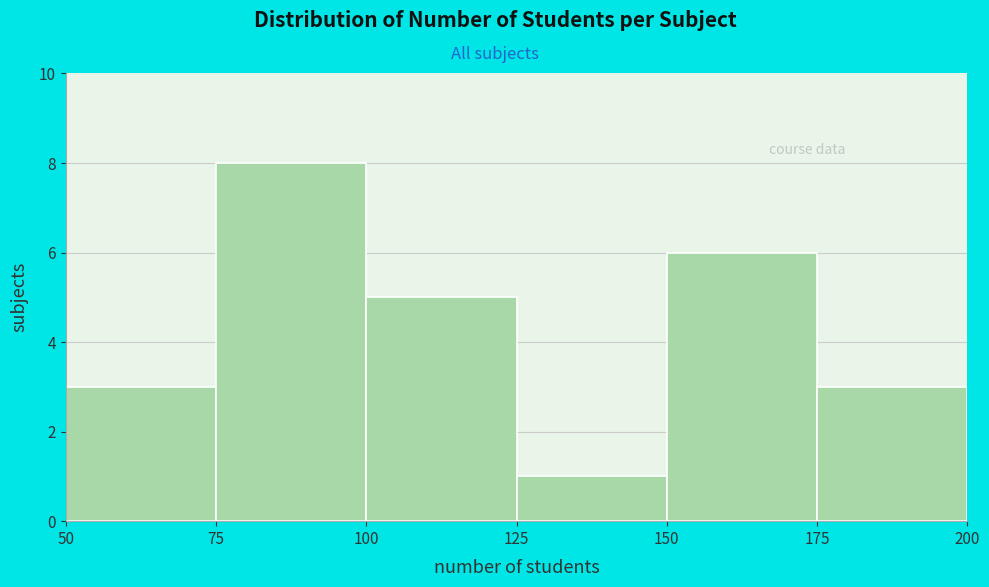

Reading left to right, list every bar in this chart as the range it spans on the x-axis followed by its height. The values are not printed on the chart, so give them approximately, as read against the axis.

50 to 75: 3
75 to 100: 8
100 to 125: 5
125 to 150: 1
150 to 175: 6
175 to 200: 3